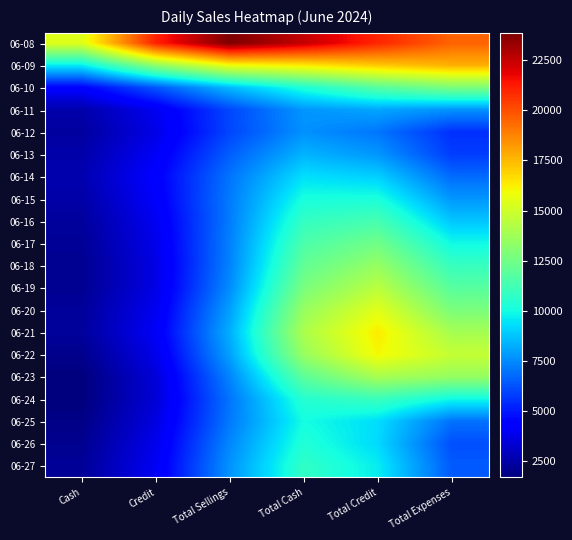

At how many categories does at least one series exceed 9300?

6